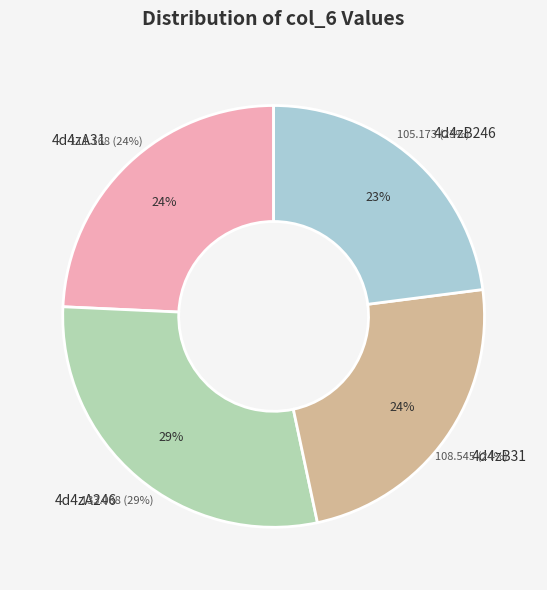

Does any single category account for the majority?

No